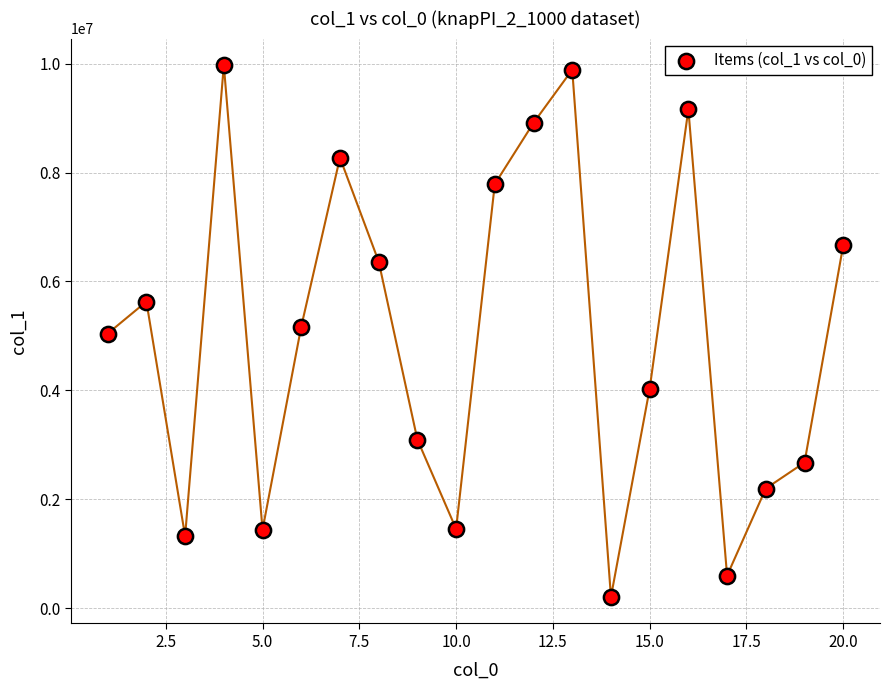

What is the range of X values (max minus min)?

19